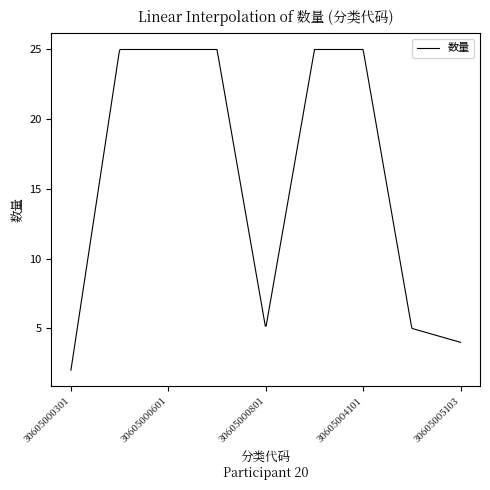

List the labels in order of value, largest first.

30605000501, 30605000601, 30605000701, 30605003201, 30605004101, 30605000801, 30605004202, 30605005103, 30605000301